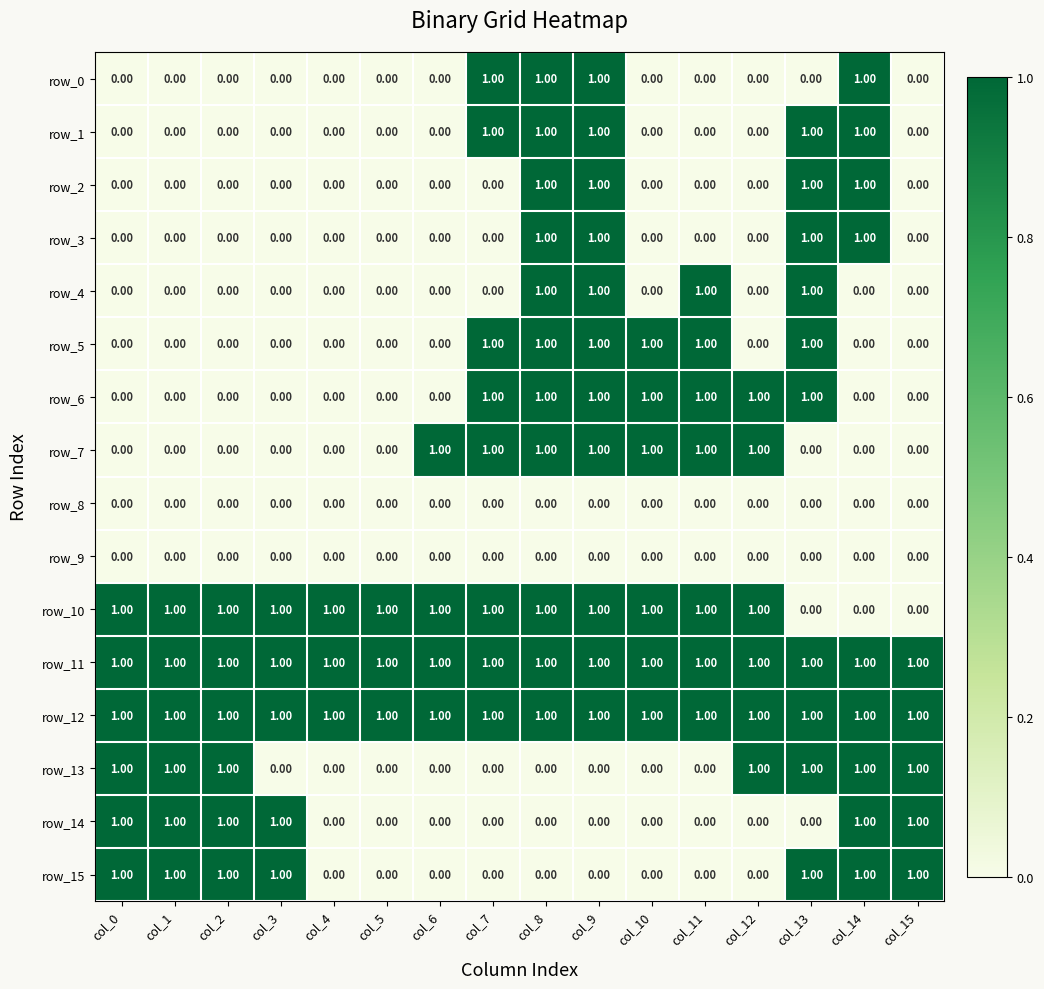

What is the approximate value of row_7 at col_11?

1